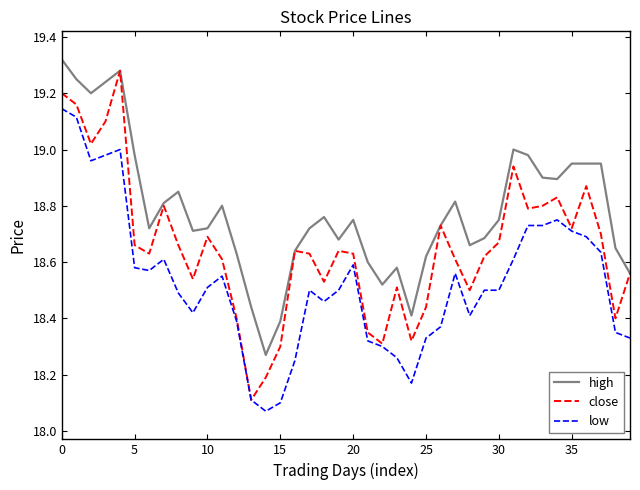

How many lines are shown in the chart?

3